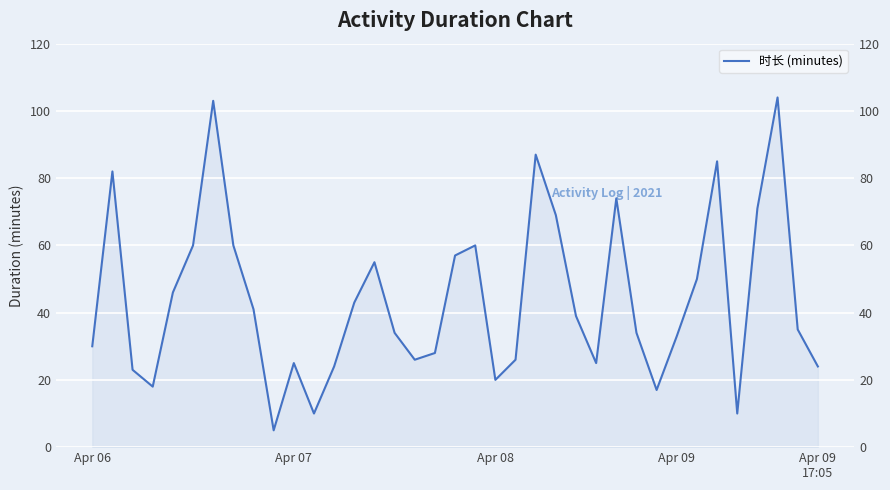

Rank the categories by value from lowest to highest.

9, 11, 32, 28, Apr 09, 20, Apr 08, 12, 36, 10, 25, 16, 21, 17, Apr 06, 29, 15, 27, 35, 24, 8, 13, Apr 09
17:05, 30, 14, 18, 5, 7, 19, 23, 33, 26, Apr 07, 31, 22, 6, 34